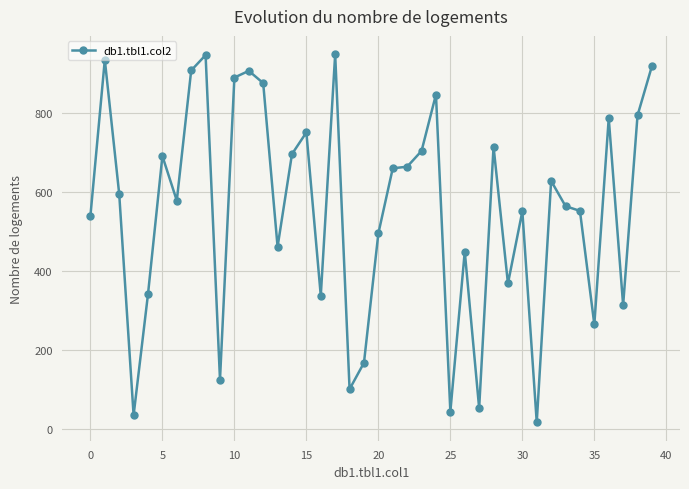

True or false: the data has more than 0 interior local peaks.

True